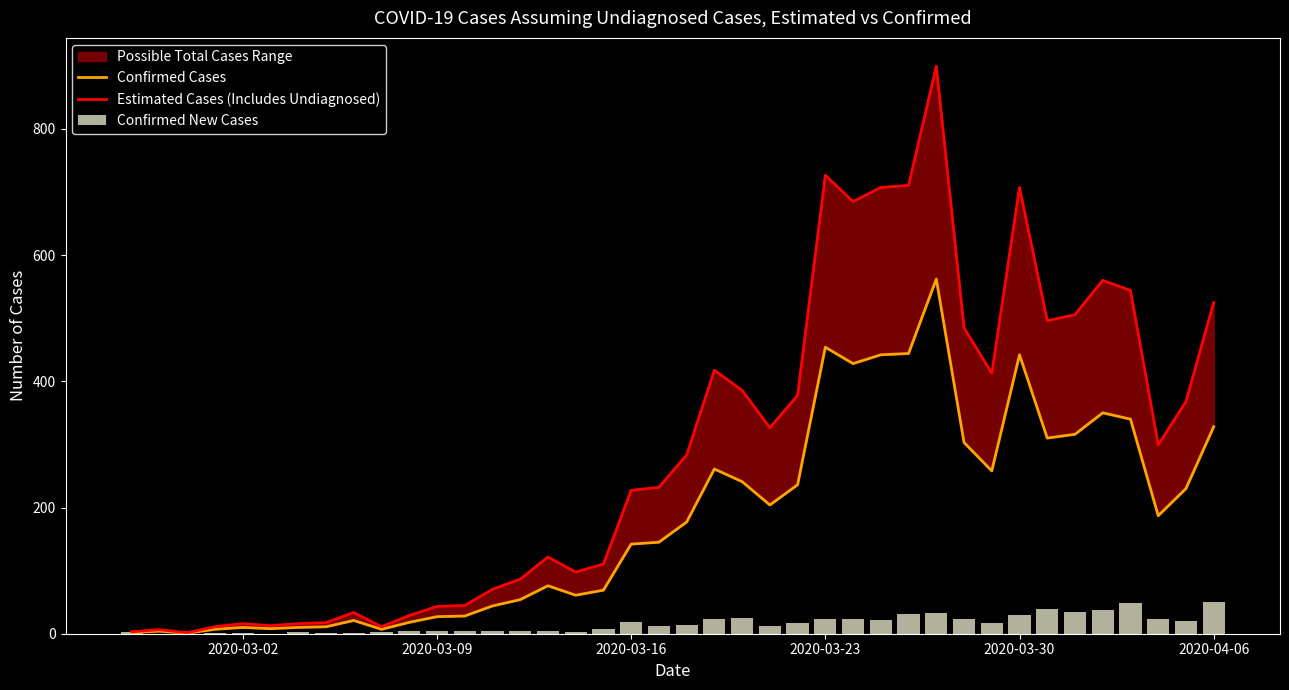

Which series has the widest spread of values?

Estimated Cases (Includes Undiagnosed)